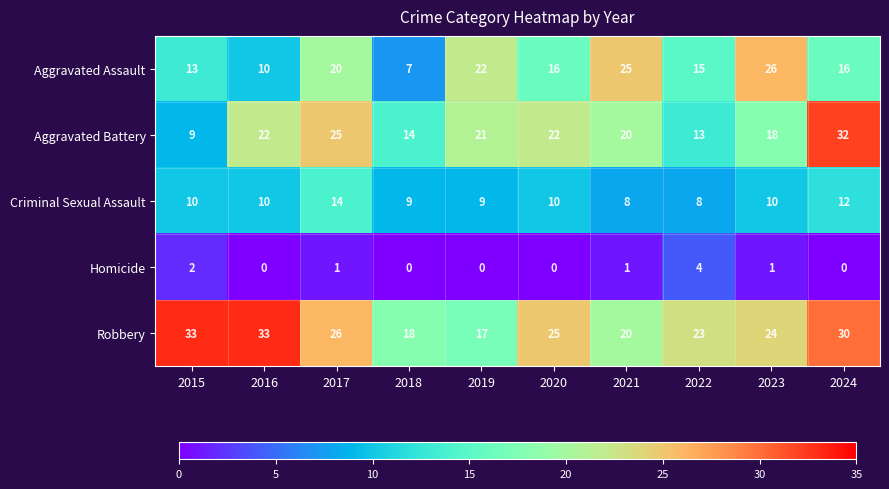

Read the Robbery value at 2022.

23